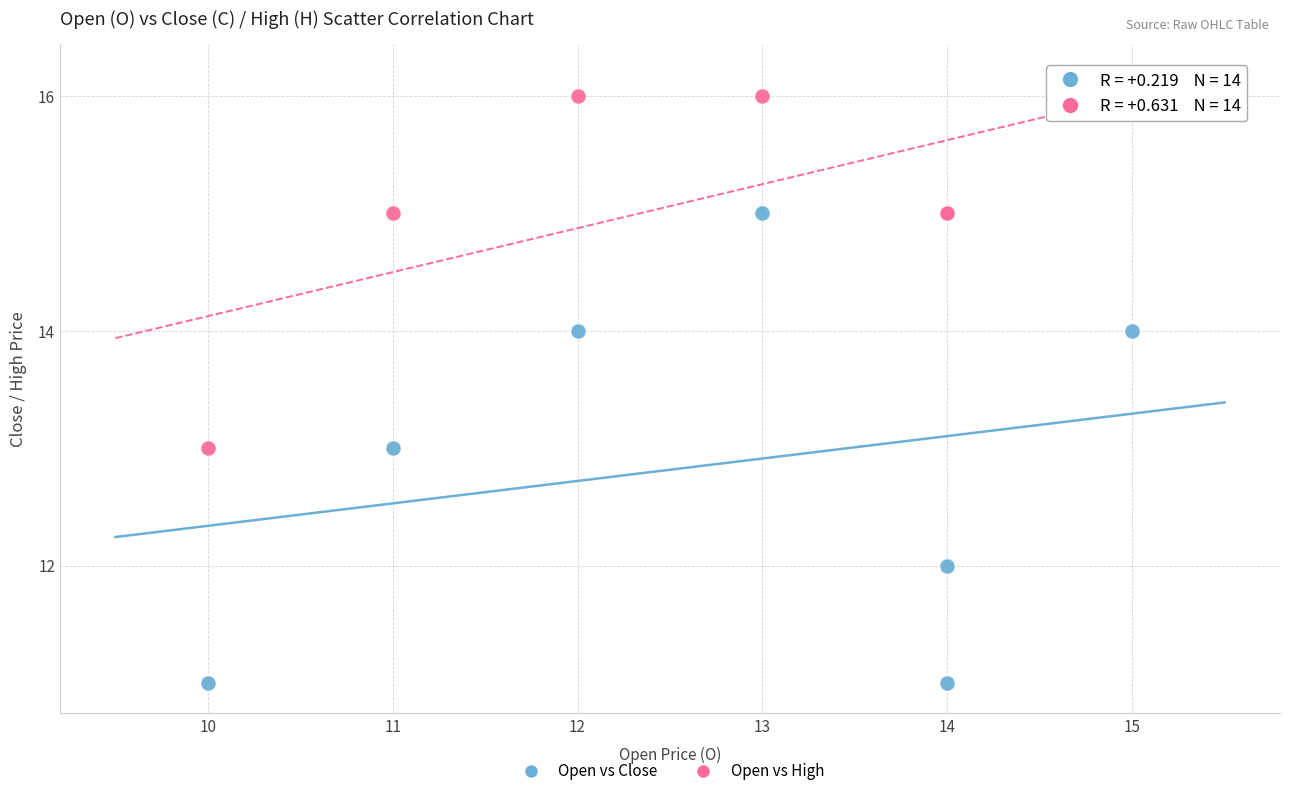

Which series has the widest spread of Y values?

Open vs Close